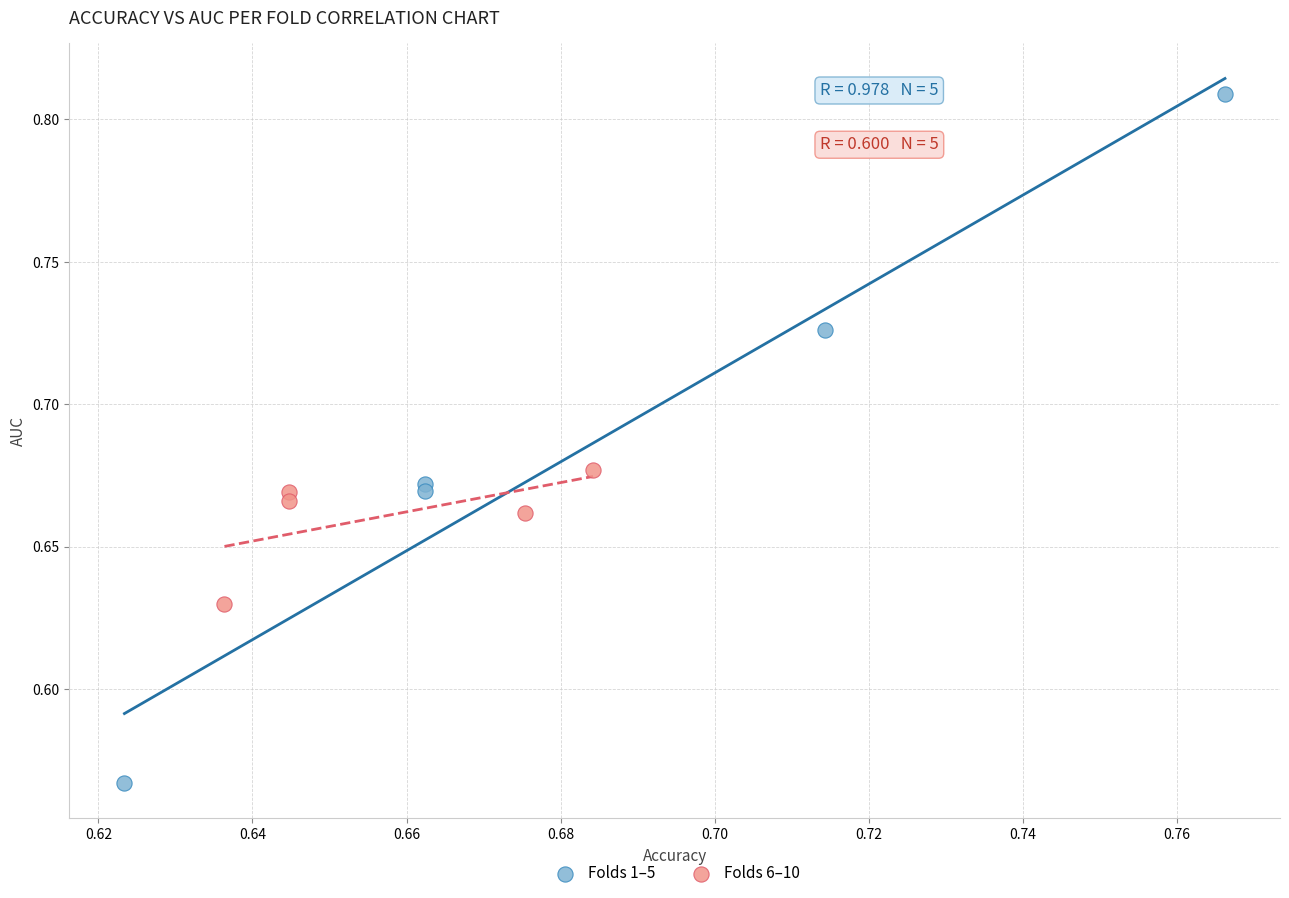

Which series reaches the minimum Y coordinate?

Folds 1–5